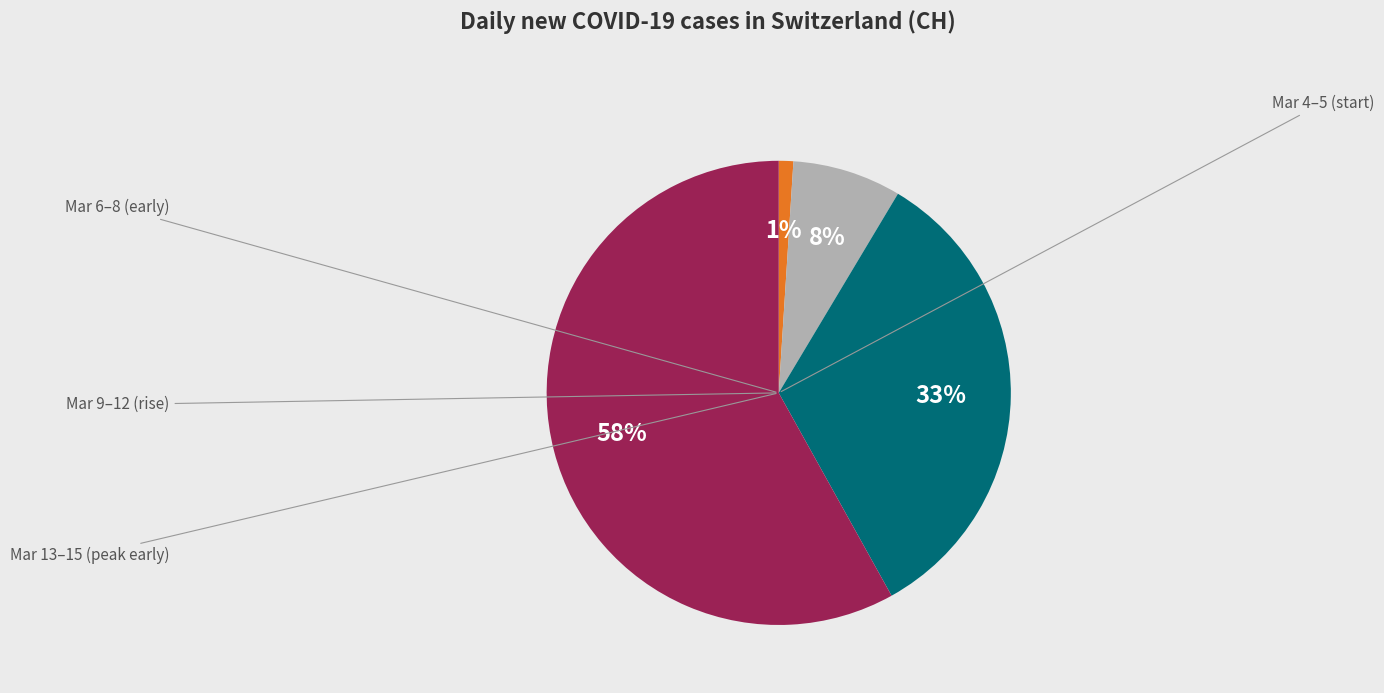

Is there any slice that represents more than half of the pie?

Yes